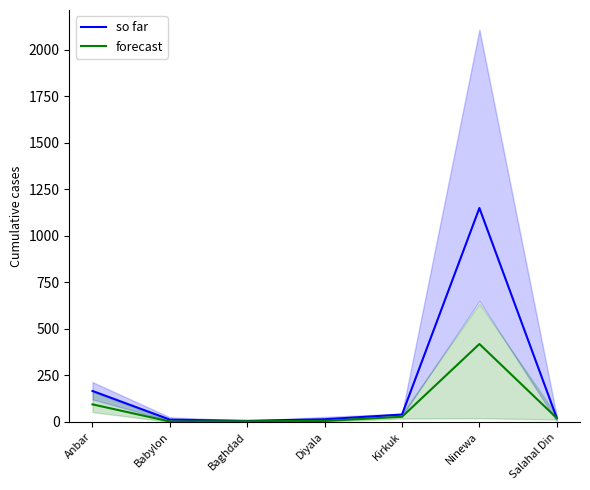

Is this an area chart (filled region under the line)?

No